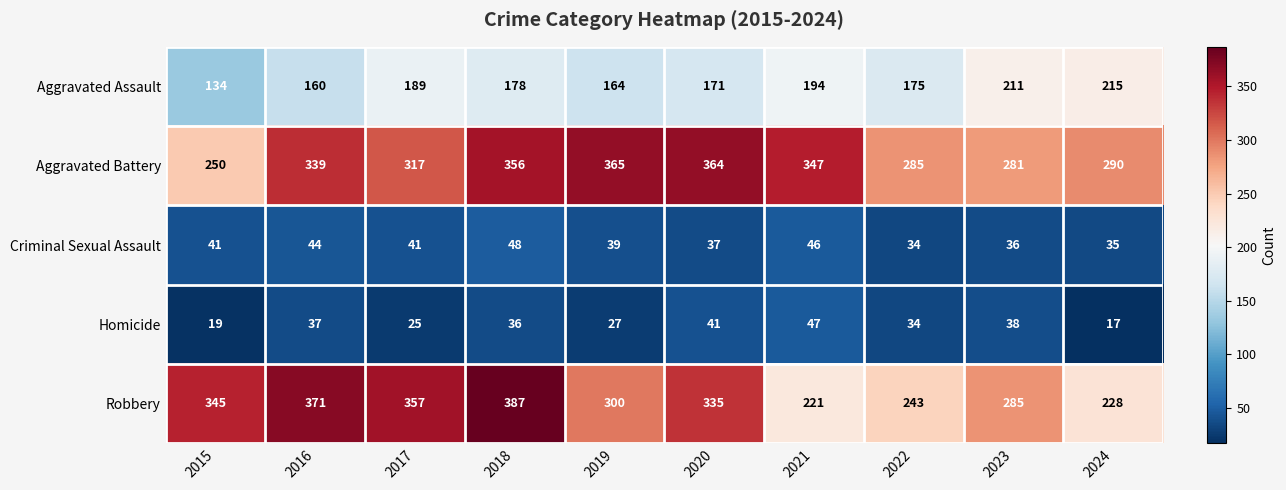

The value of Robbery at 2024 is 315. True or false?

False